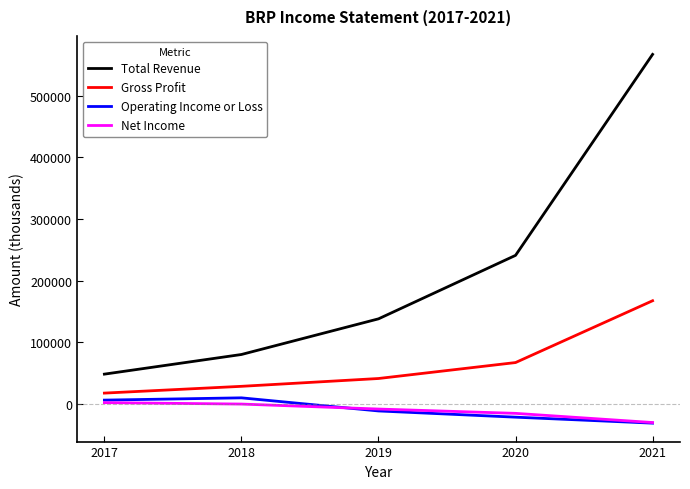

True or false: Net Income and Gross Profit cross at least once.

False